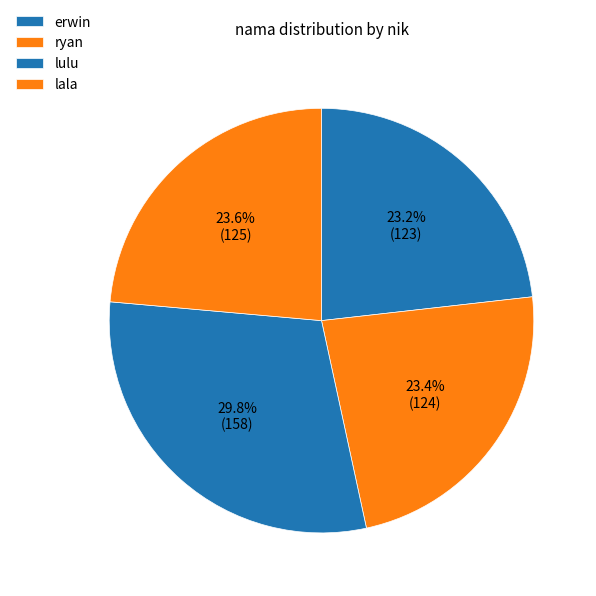

How many slices are in this pie chart?

4